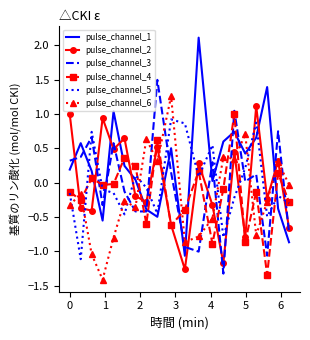

Which series has the widest spread of values?

pulse_channel_1